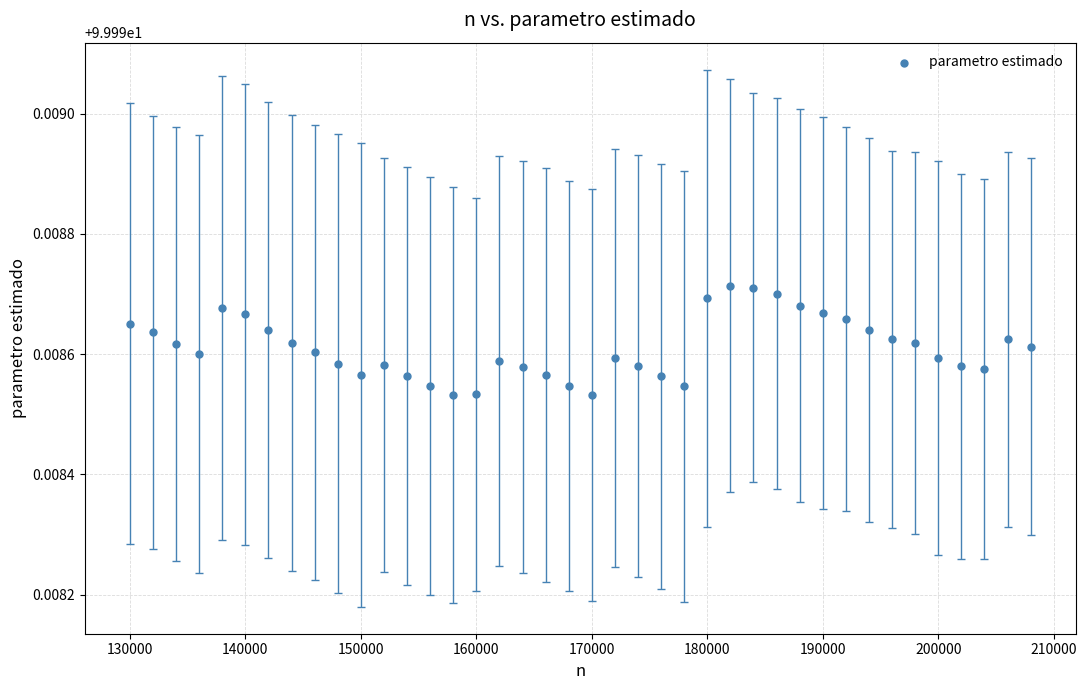

What is the range of X values (max minus min)?

78000.0